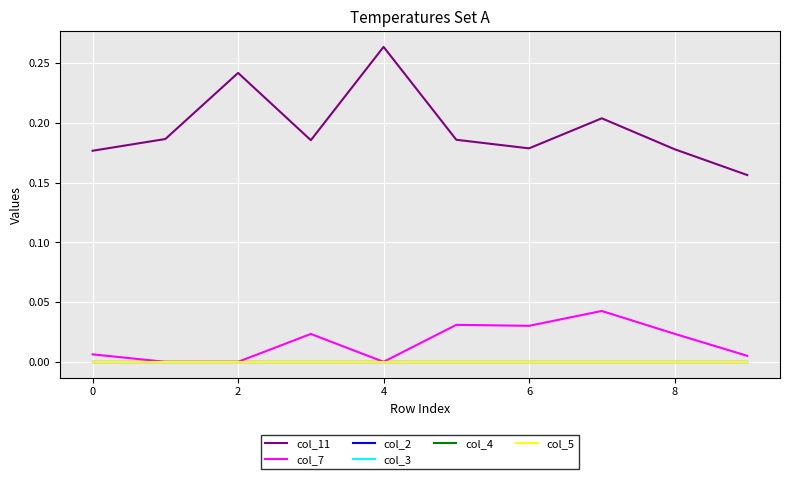

True or false: col_7 and col_2 cross at least once.

False